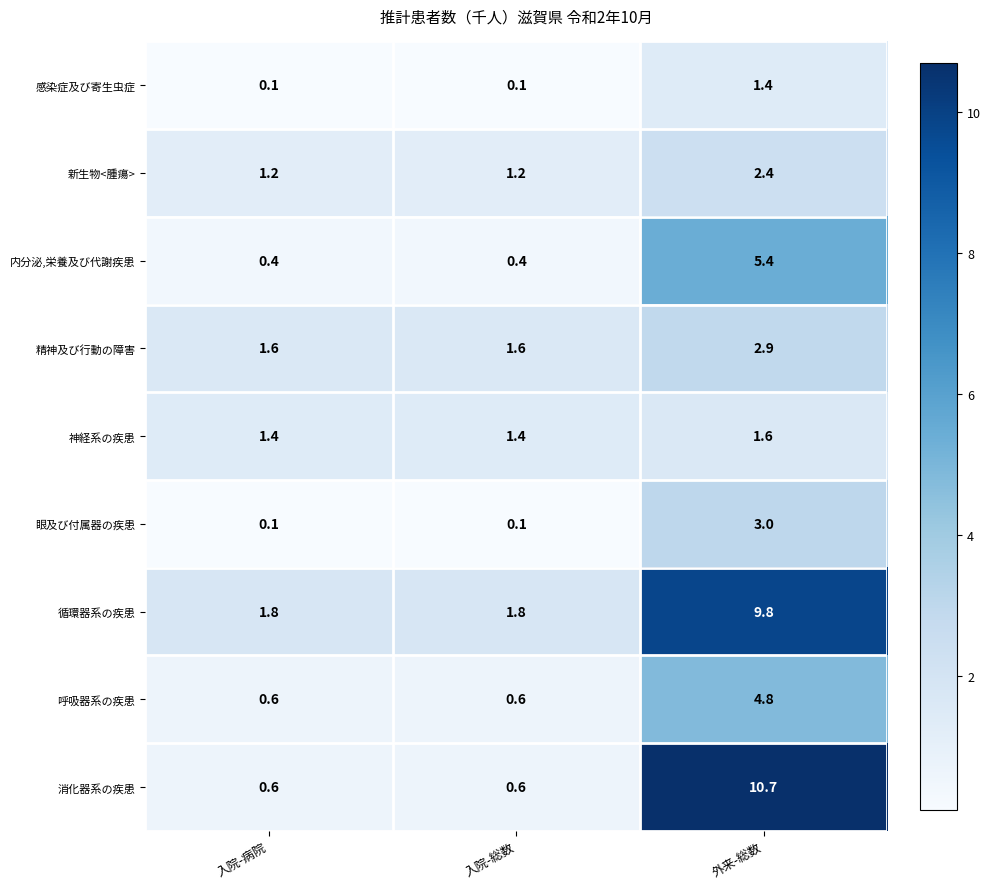

Reading left to right, extract all data points from this chart.

感染症及び寄生虫症: 入院-病院=0.1	入院-総数=0.1	外来-総数=1.4
新生物<腫瘍>: 入院-病院=1.2	入院-総数=1.2	外来-総数=2.4
内分泌,栄養及び代謝疾患: 入院-病院=0.4	入院-総数=0.4	外来-総数=5.4
精神及び行動の障害: 入院-病院=1.6	入院-総数=1.6	外来-総数=2.9
神経系の疾患: 入院-病院=1.4	入院-総数=1.4	外来-総数=1.6
眼及び付属器の疾患: 入院-病院=0.1	入院-総数=0.1	外来-総数=3.0
循環器系の疾患: 入院-病院=1.8	入院-総数=1.8	外来-総数=9.8
呼吸器系の疾患: 入院-病院=0.6	入院-総数=0.6	外来-総数=4.8
消化器系の疾患: 入院-病院=0.6	入院-総数=0.6	外来-総数=10.7